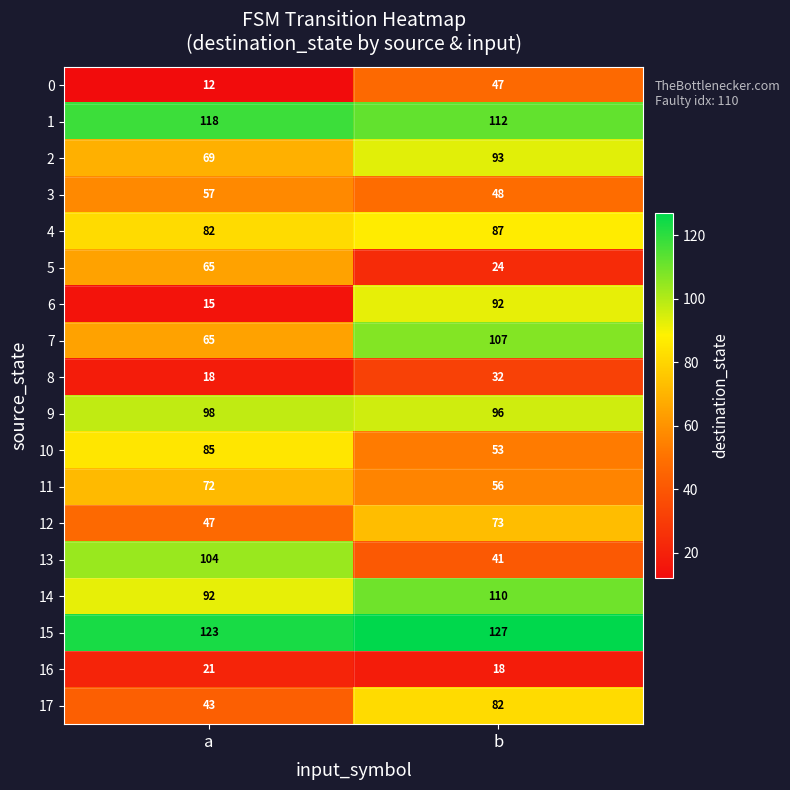

Rank the series at b from highest to lowest value.

15, 1, 14, 7, 9, 2, 6, 4, 17, 12, 11, 10, 3, 0, 13, 8, 5, 16